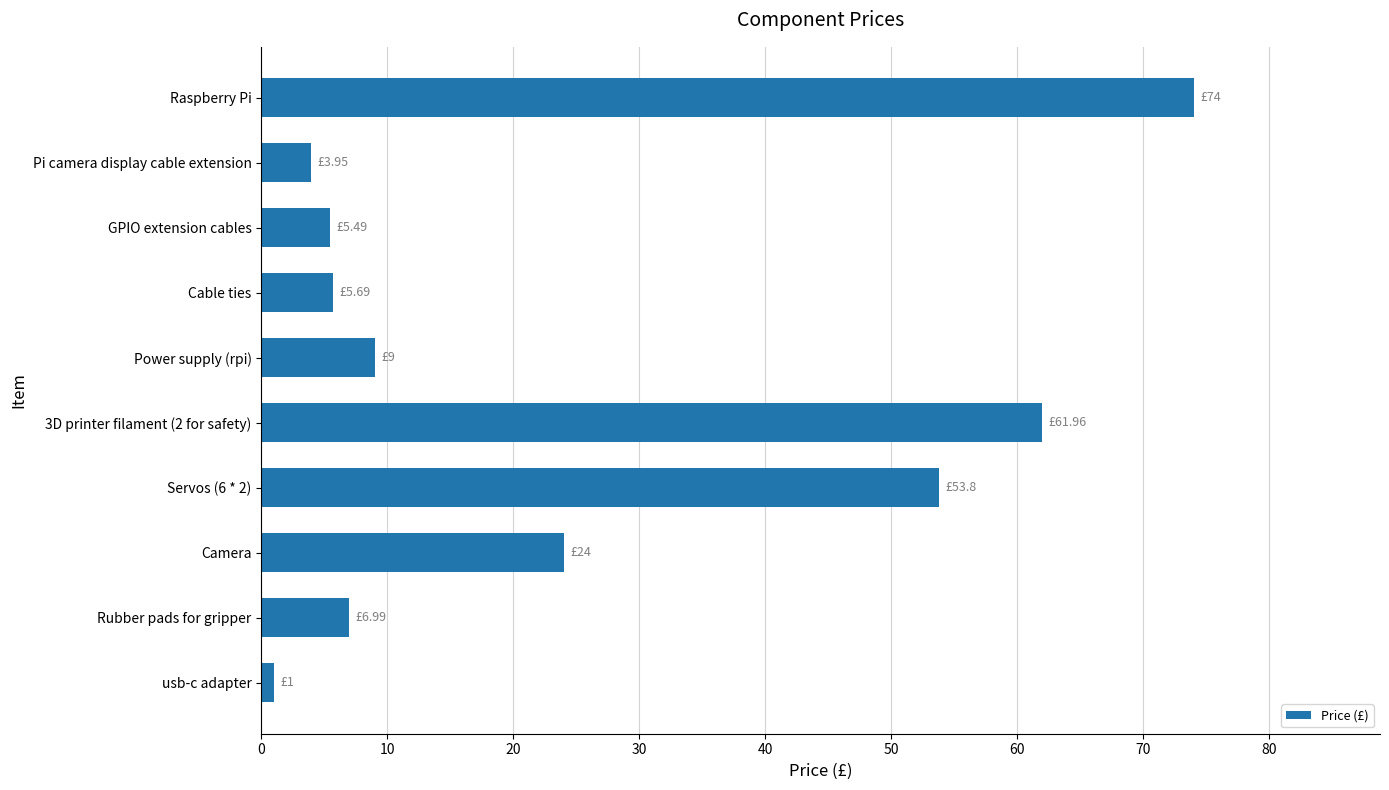

What is the difference between the maximum and minimum values?

73.0